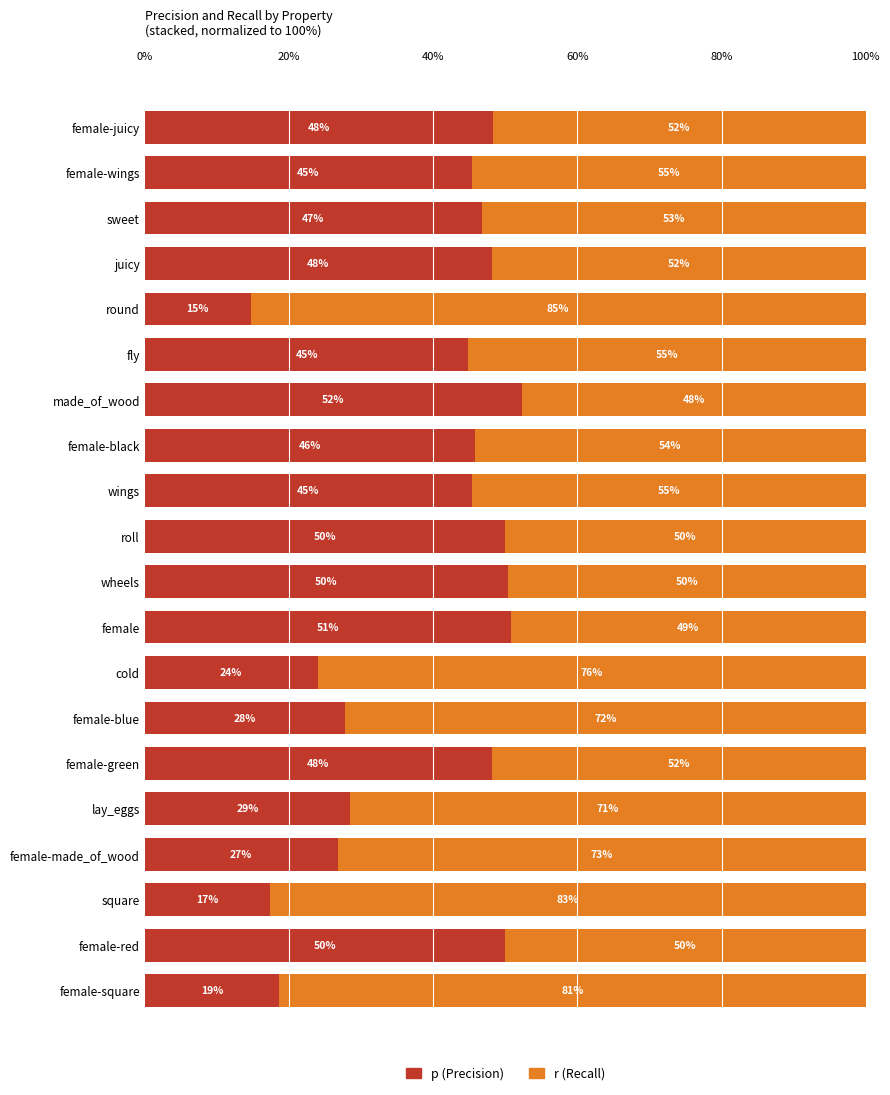

What is the total value across all series at female-blue?

100.0